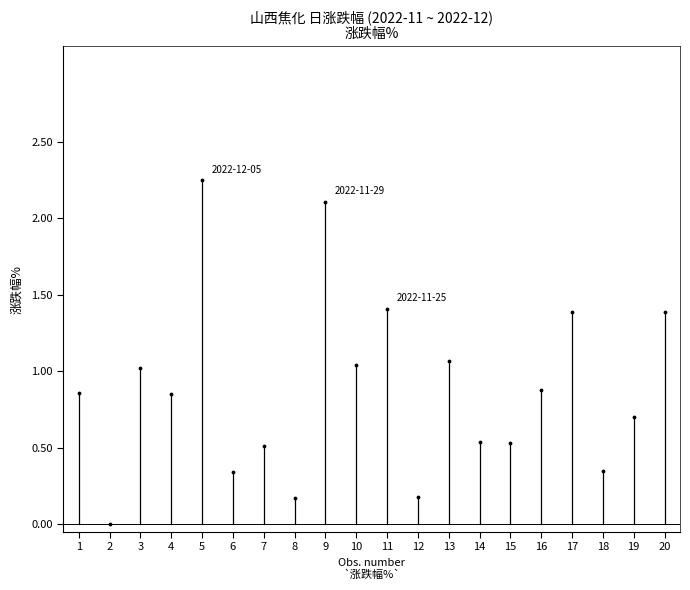

How many points are shown in the scatter plot?

20